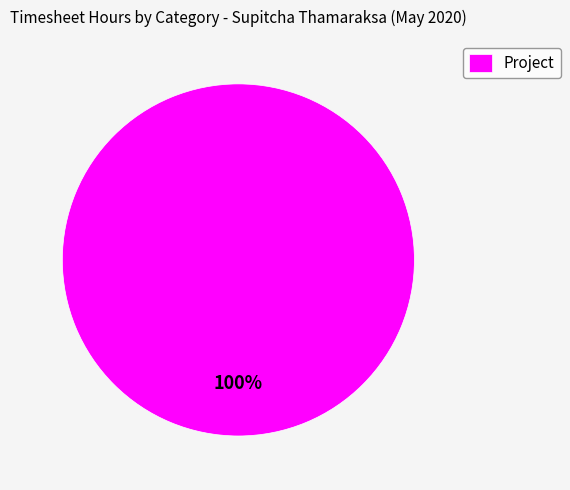

Is it true that Project is 100% of the pie?

True